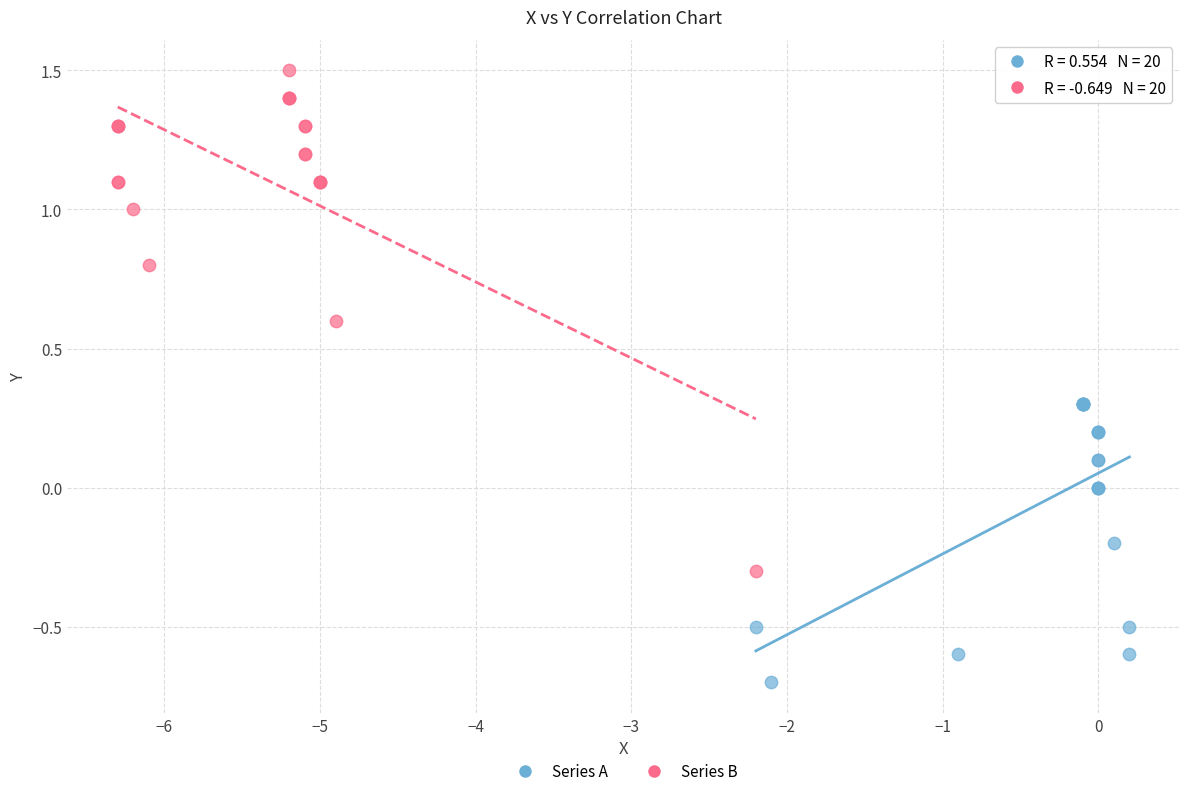

Which series reaches the maximum Y coordinate?

Series B